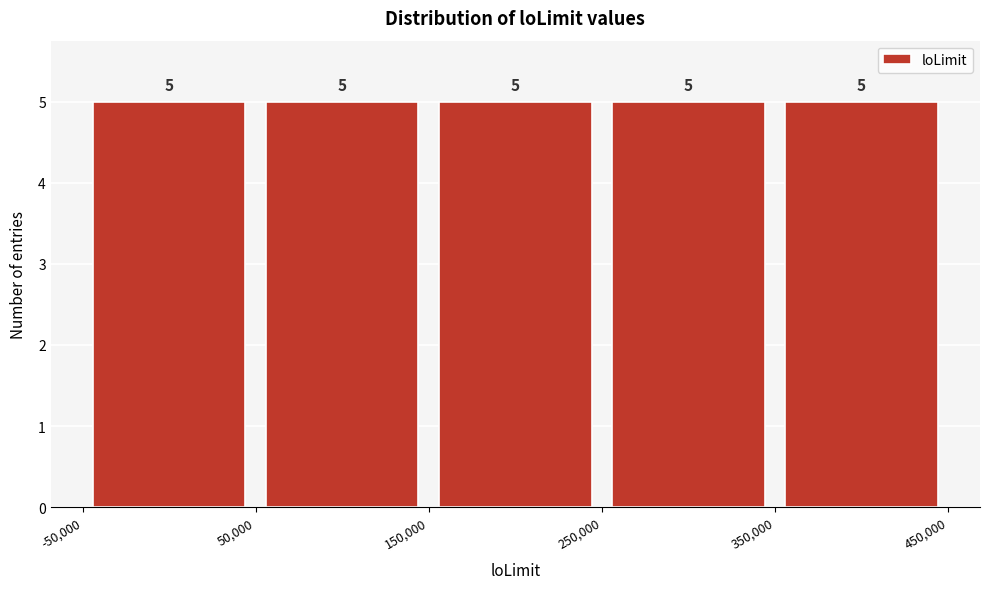

What is the height of the bar covering -50,000 to 50,000 on the x-axis?

5